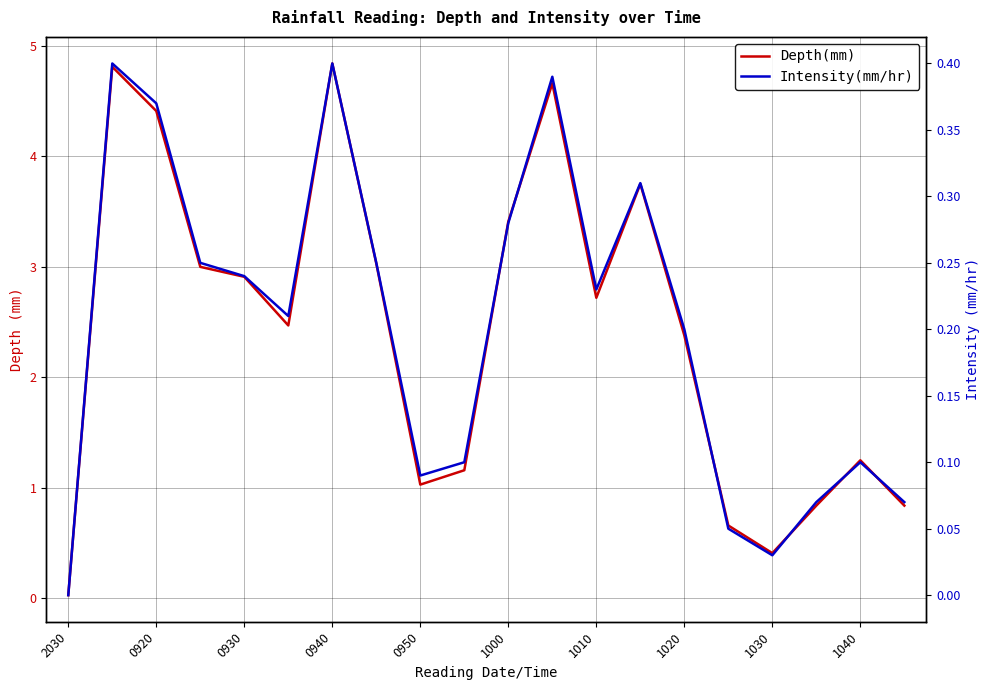

What is the sum of all Depth(mm) values?

48.6